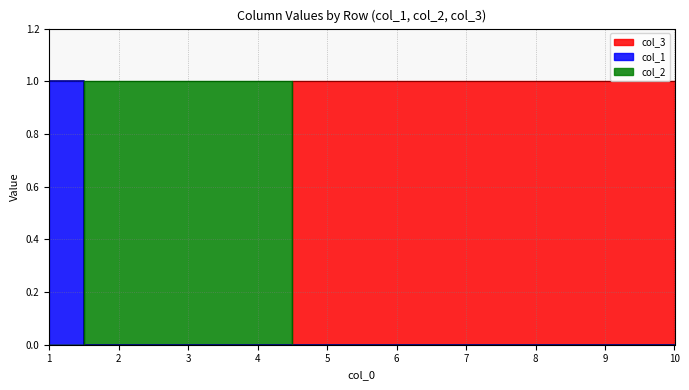

Rank the series by their average value, from highest to lowest.

col_3, col_2, col_1